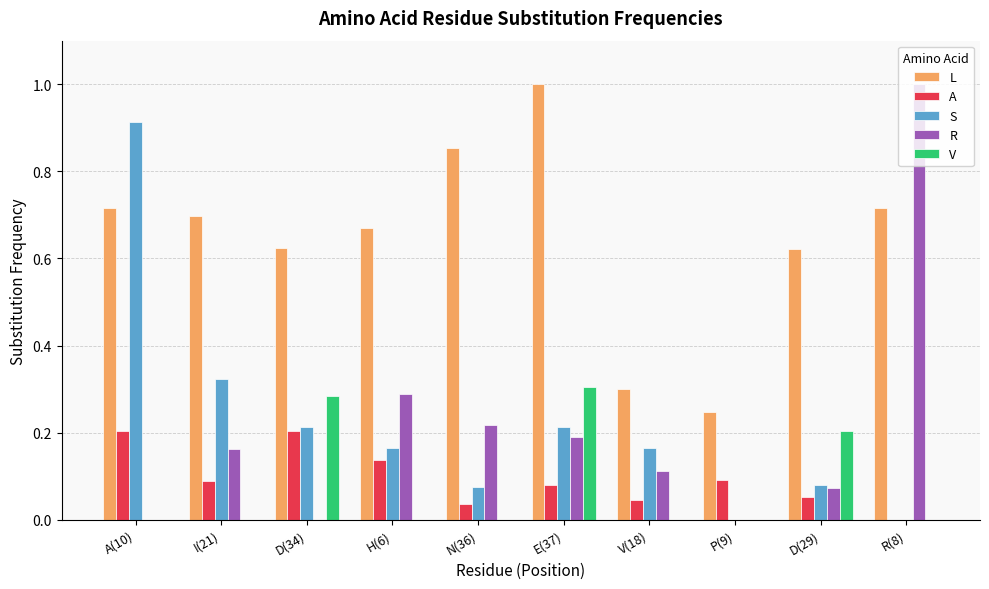

The value of V at P(9) is 0.0. True or false?

True